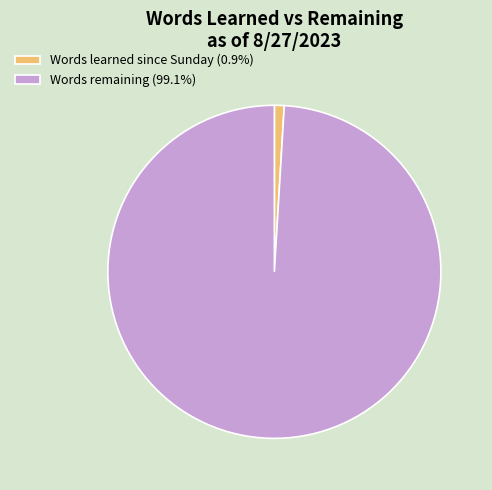

Does Words learned since Sunday represent more than half of the total?

No